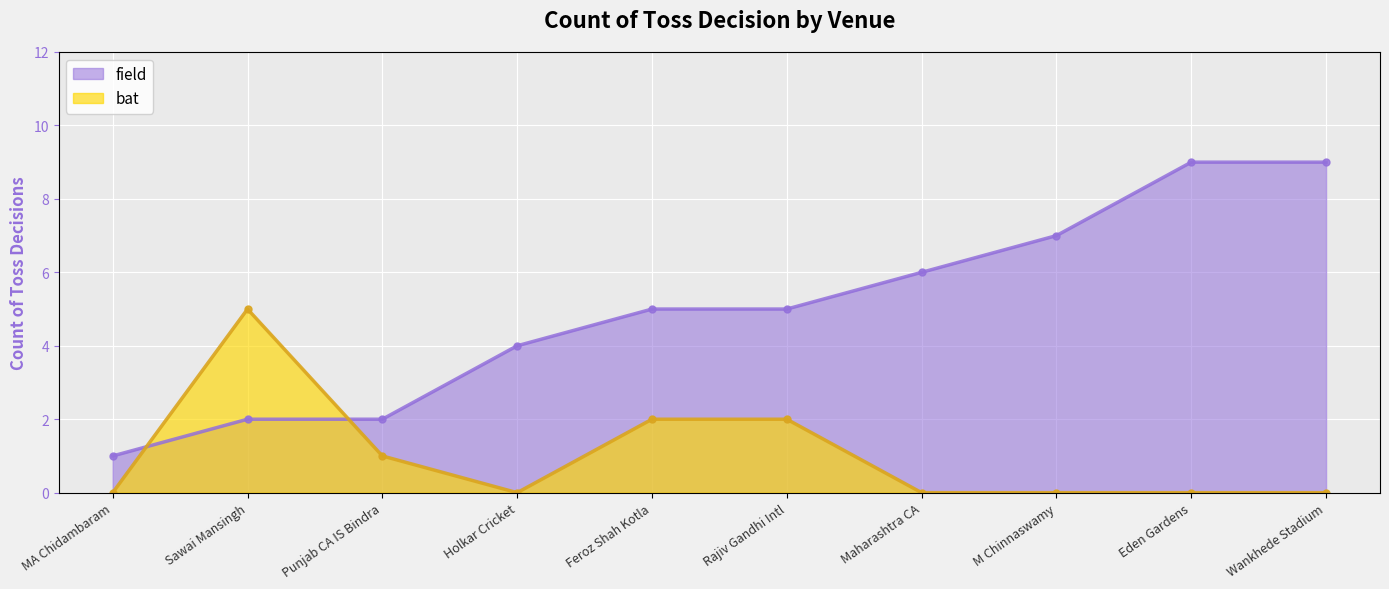

What is the difference between the highest and lowest values at M Chinnaswamy?

7